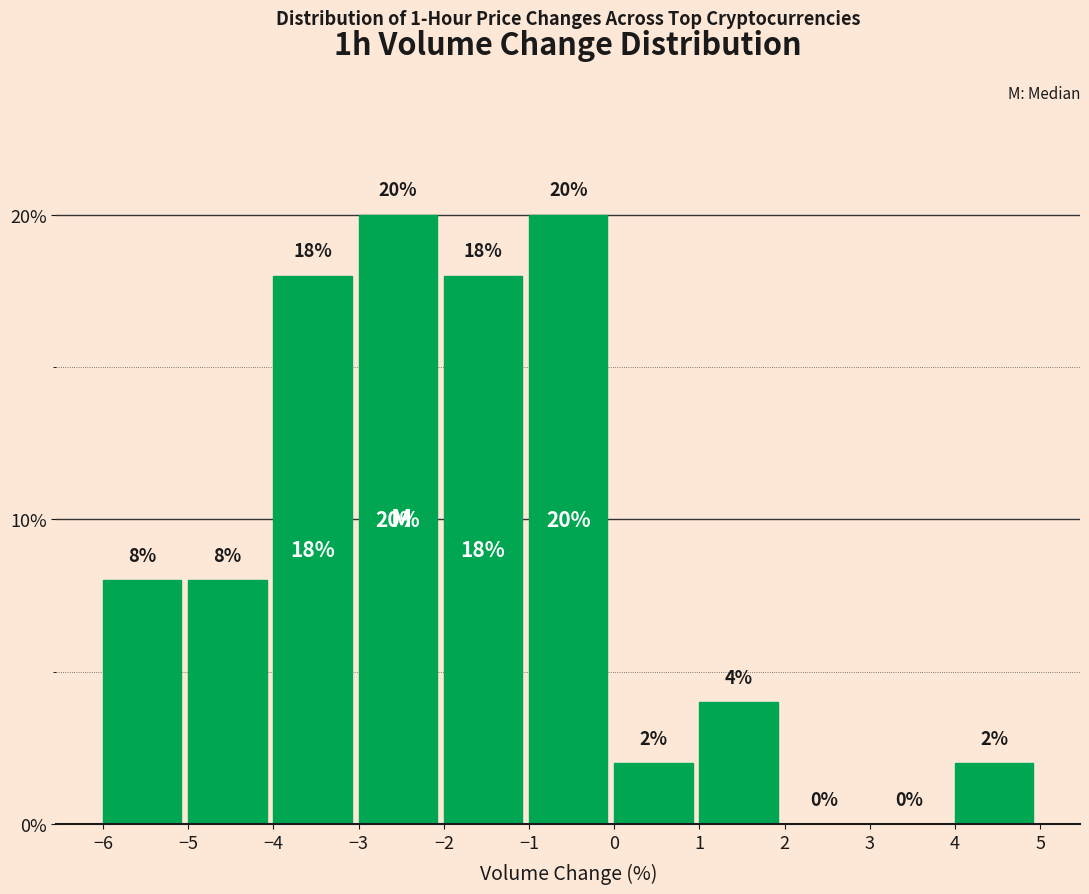

Reading left to right, transcribe this chart: for each bar, give the range it covers on the x-axis and its height.

-6 to -5: 8
-5 to -4: 8
-4 to -3: 18
-3 to -2: 20
-2 to -1: 18
-1 to 0: 20
0 to 1: 2
1 to 2: 4
2 to 3: 0
3 to 4: 0
4 to 5: 2